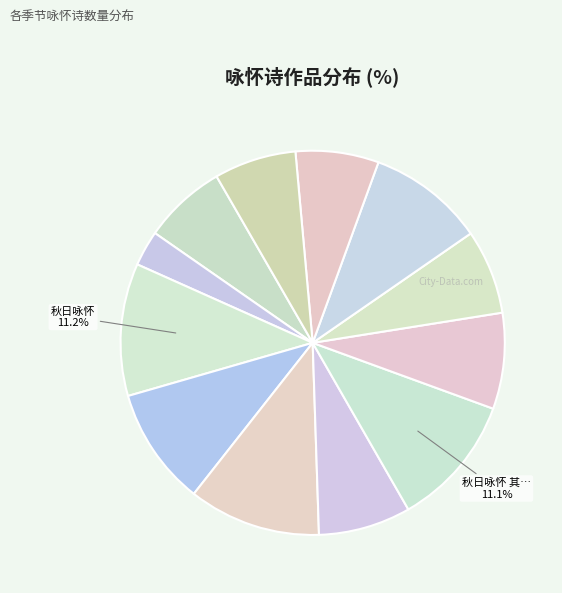

Does any single category account for the majority?

No